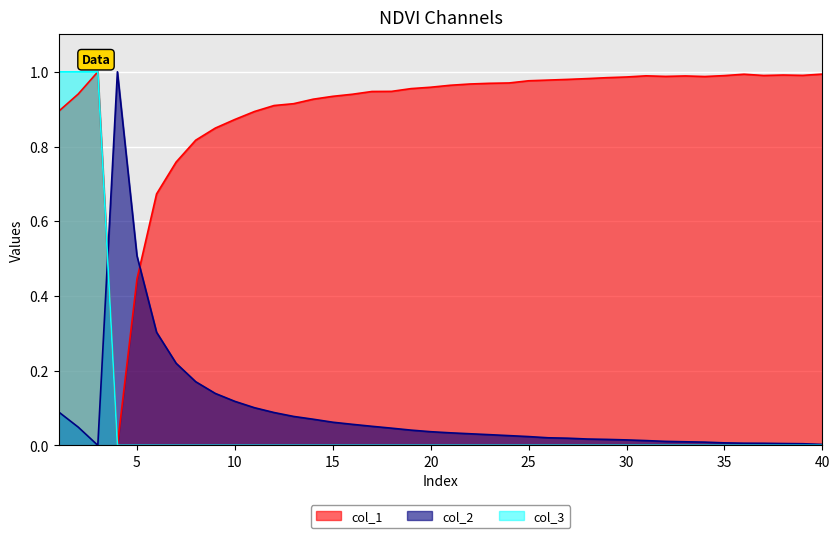

Which category has the lowest value in the col_1 series?

4